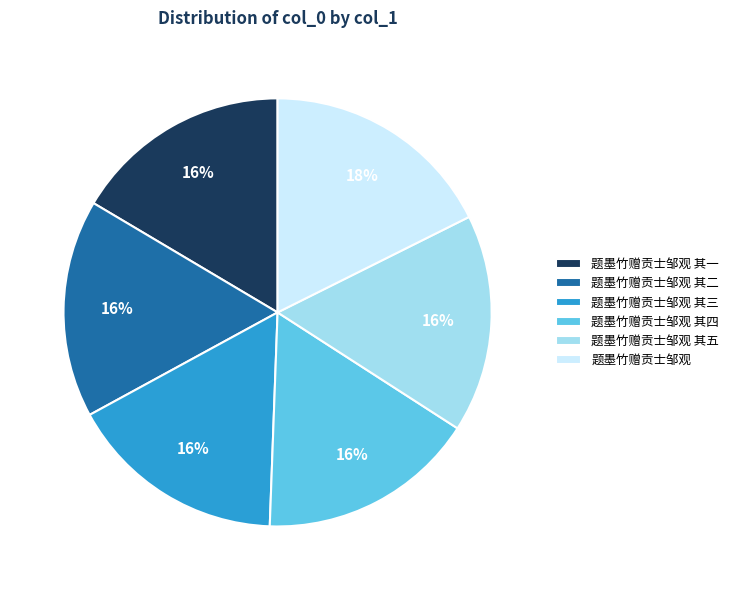

Which has a higher value, 题墨竹赠贡士邹观 其二 or 题墨竹赠贡士邹观?

题墨竹赠贡士邹观